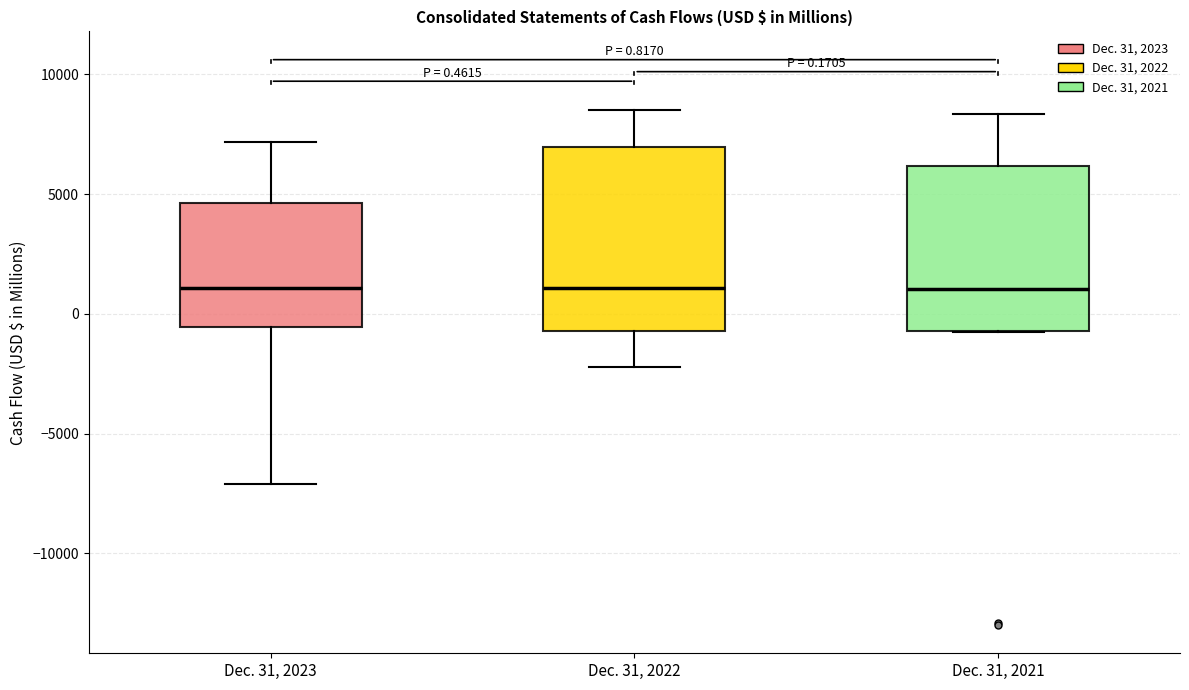

Which box is the tallest, from its lower edge to its upper edge?

Dec. 31, 2022